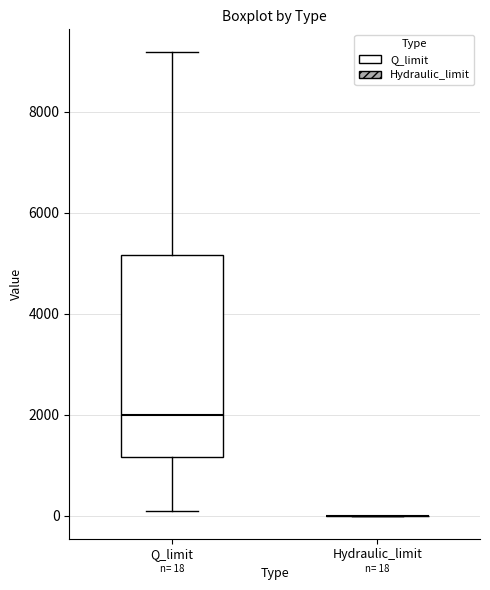

Comparing the boxes themselves (not the whiskers), which one is the tallest?

Q_limit